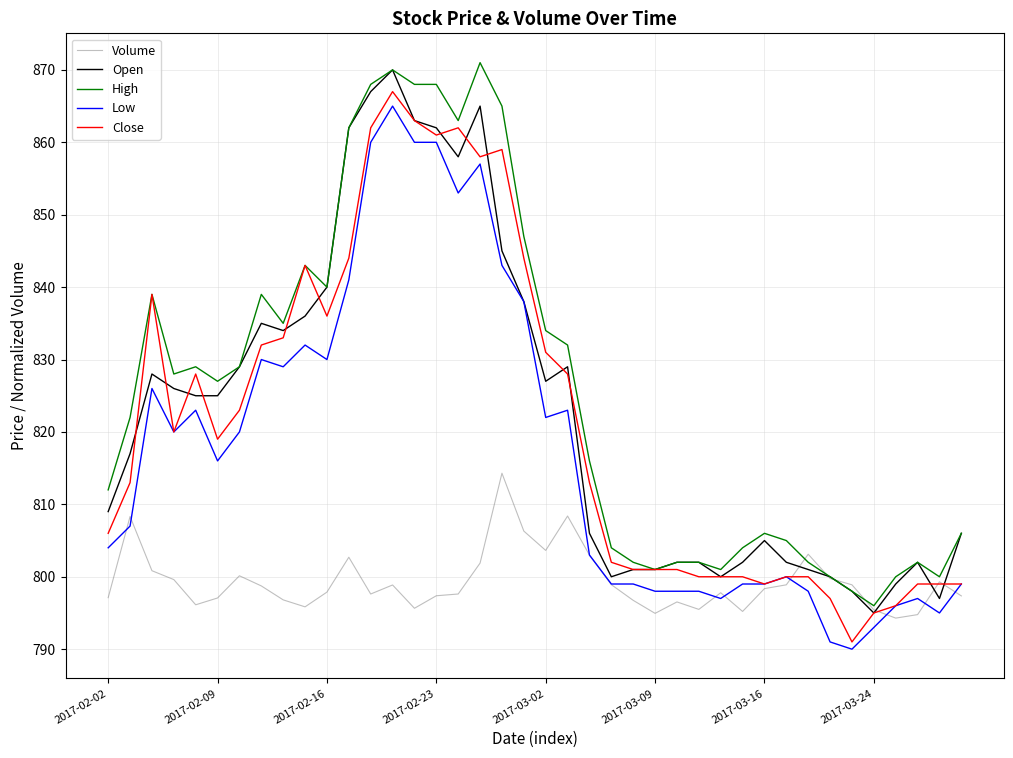

Which series has the widest spread of values?

Close